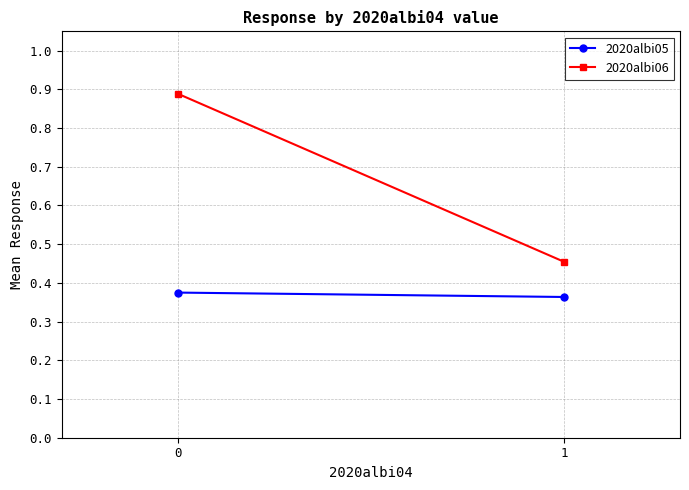

Rank the series at 0 from lowest to highest value.

2020albi05, 2020albi06